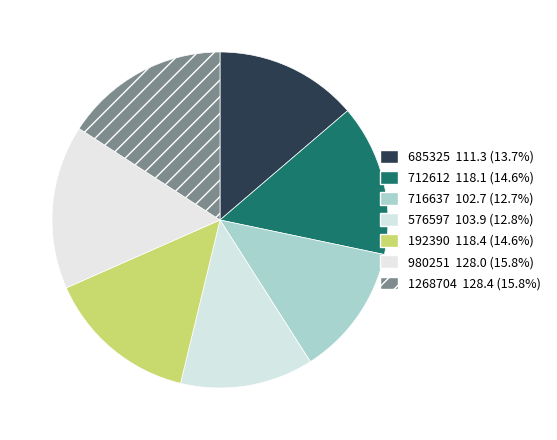

What percentage is the 576597 slice, to the nearest percent?

13%